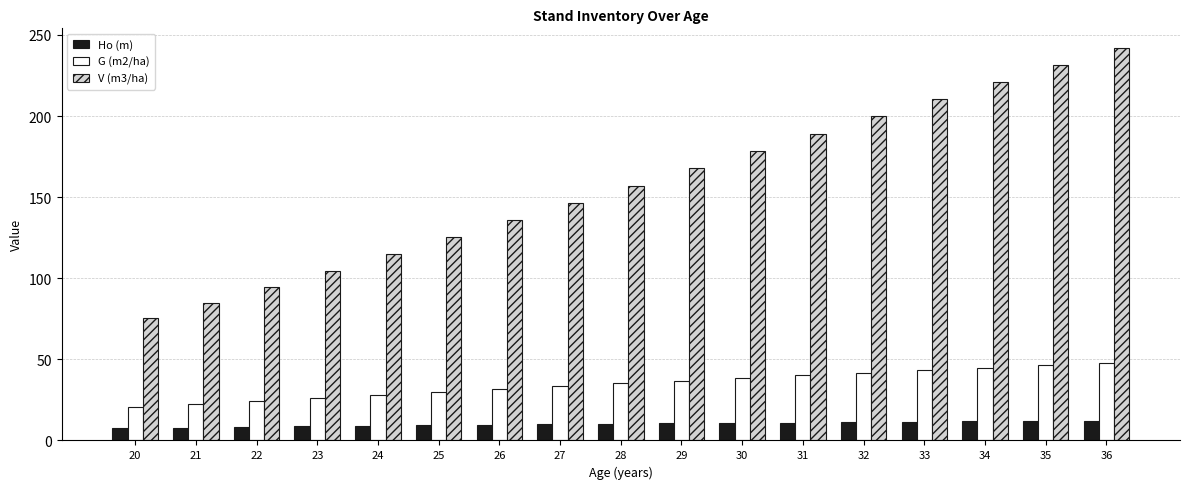

What is the value of the Ho (m) bar at the 13th from the left?

11.3